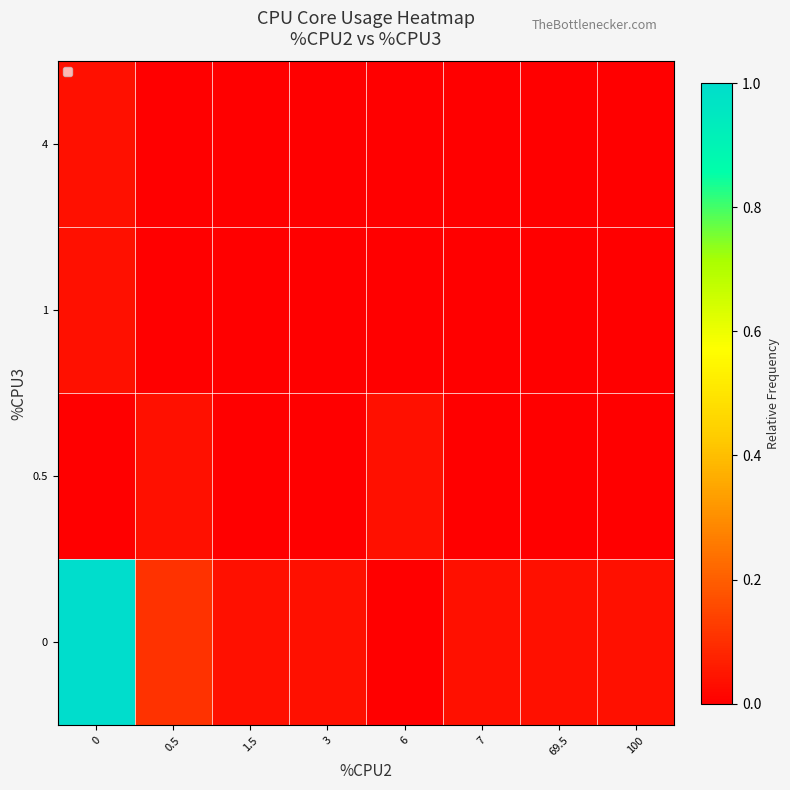

Reading left to right, what are all the values shown in this chart?

0: 0=1.0	0.5=0.1	1.5=0.0	3=0.0	6=0.0	7=0.0	69.5=0.0	100=0.0
0.5: 0=0.0	0.5=0.0	1.5=0.0	3=0.0	6=0.0	7=0.0	69.5=0.0	100=0.0
1: 0=0.0	0.5=0.0	1.5=0.0	3=0.0	6=0.0	7=0.0	69.5=0.0	100=0.0
4: 0=0.0	0.5=0.0	1.5=0.0	3=0.0	6=0.0	7=0.0	69.5=0.0	100=0.0